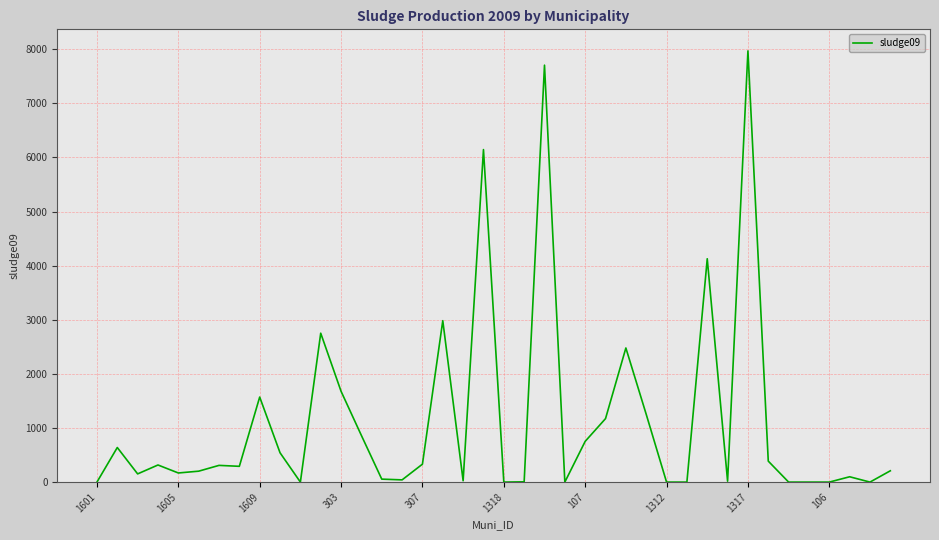

What is the greatest value displayed?

7970.0